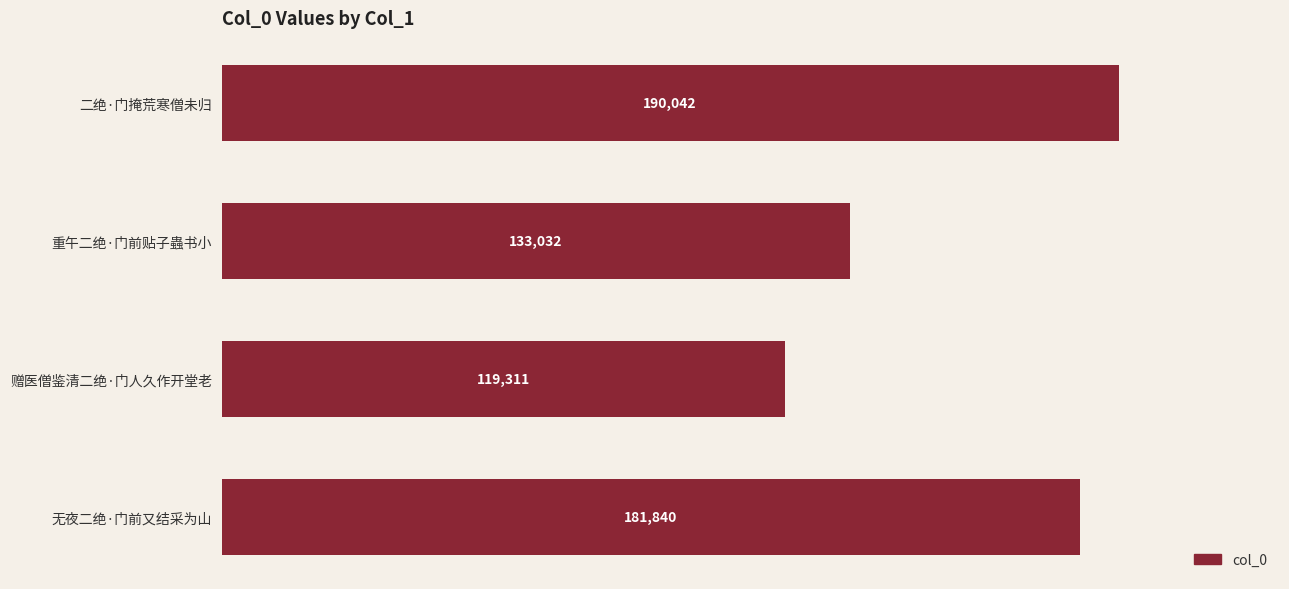

What is the minimum value shown in the chart?

119311